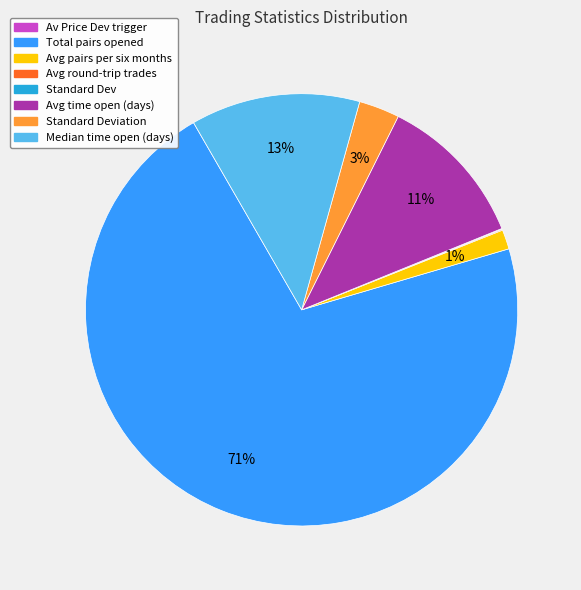

Is there any slice that represents more than half of the pie?

Yes